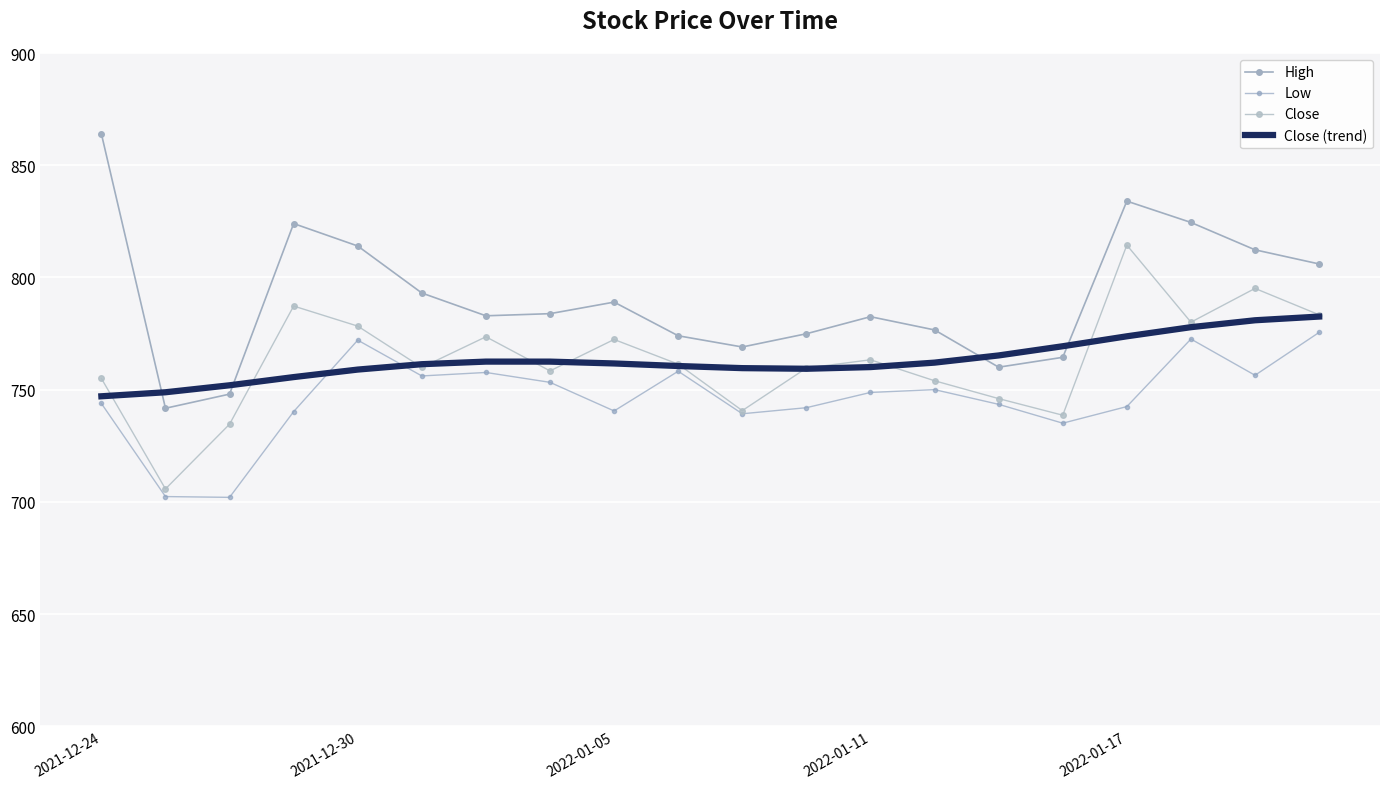

Which series has the largest total across all categories?

High